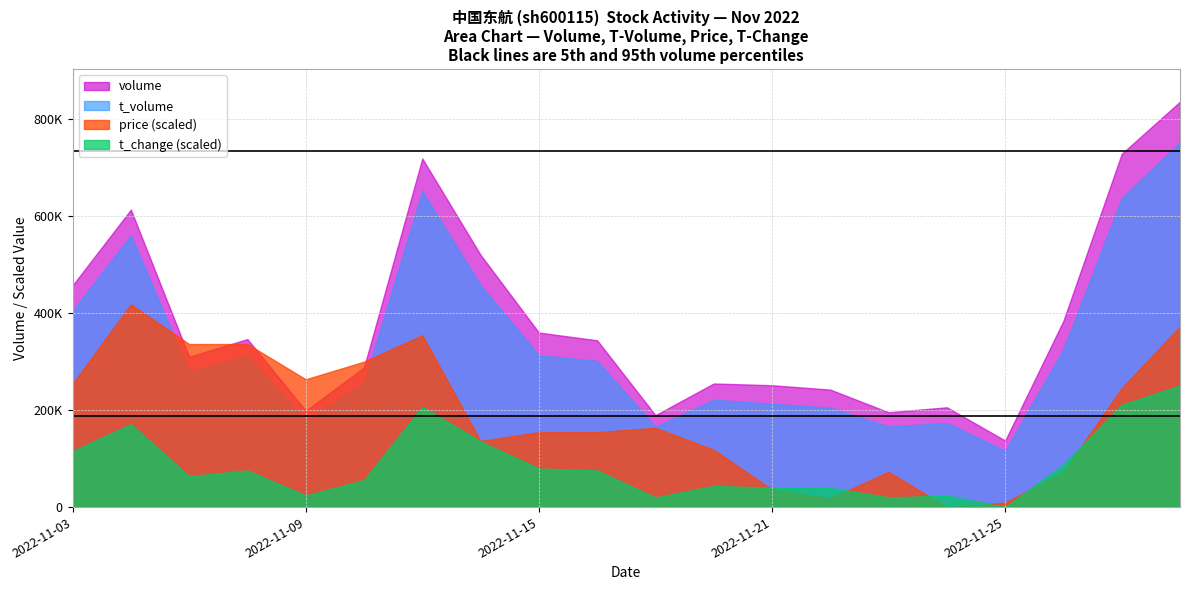

Reading left to right, extract all data points from this chart.

volume: 2022-11-03=457542.0	2022-11-04=613865.0	2022-11-07=310168.0	2022-11-08=346645.0	2022-11-09=198878.0	2022-11-10=288198.0	2022-11-11=719366.0	2022-11-14=520495.0	2022-11-15=360183.0	2022-11-16=344189.0	2022-11-17=189724.0	2022-11-18=255090.0	2022-11-21=251443.0	2022-11-22=242391.0	2022-11-23=195693.0	2022-11-24=205997.0	2022-11-25=137307.0	2022-11-28=384411.0	2022-11-29=729062.0	2022-11-30=836620.0
t_volume: 2022-11-03=23738.0	2022-11-04=32869.0	2022-11-07=16365.0	2022-11-08=18300.0	2022-11-09=10493.0	2022-11-10=15017.0	2022-11-11=38195.0	2022-11-14=26829.0	2022-11-15=18381.0	2022-11-16=17688.0	2022-11-17=9725.0	2022-11-18=12983.0	2022-11-21=12508.0	2022-11-22=12022.0	2022-11-23=9745.0	2022-11-24=10195.0	2022-11-25=6786.0	2022-11-28=19078.0	2022-11-29=37358.0	2022-11-30=44136.0
price: 2022-11-03=5.2	2022-11-04=5.4	2022-11-07=5.3	2022-11-08=5.3	2022-11-09=5.2	2022-11-10=5.3	2022-11-11=5.3	2022-11-14=5.1	2022-11-15=5.1	2022-11-16=5.1	2022-11-17=5.1	2022-11-18=5.1	2022-11-21=5.0	2022-11-22=5.0	2022-11-23=5.0	2022-11-24=4.9	2022-11-25=5.0	2022-11-28=5.0	2022-11-29=5.2	2022-11-30=5.3
t_change: 2022-11-03=0.4	2022-11-04=0.6	2022-11-07=0.3	2022-11-08=0.3	2022-11-09=0.2	2022-11-10=0.3	2022-11-11=0.6	2022-11-14=0.5	2022-11-15=0.3	2022-11-16=0.3	2022-11-17=0.2	2022-11-18=0.2	2022-11-21=0.2	2022-11-22=0.2	2022-11-23=0.2	2022-11-24=0.2	2022-11-25=0.1	2022-11-28=0.3	2022-11-29=0.7	2022-11-30=0.8